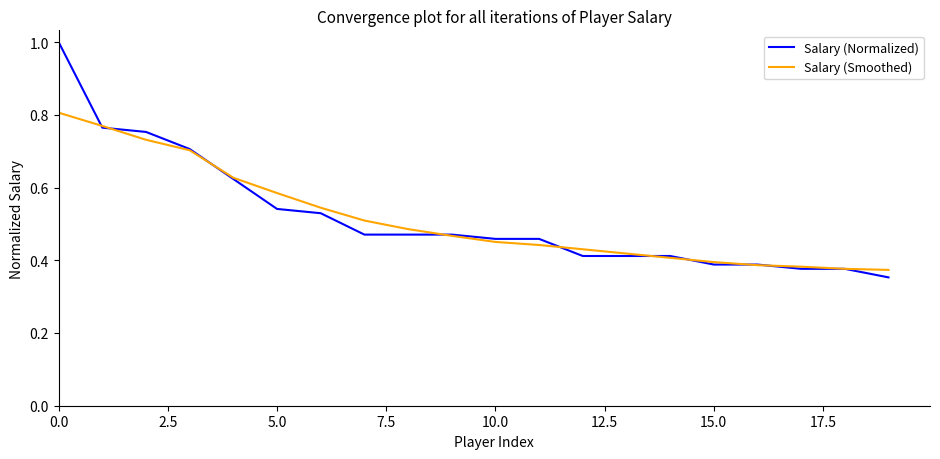

Rank the series by their maximum value, from lowest to highest.

Salary (Smoothed), Salary (Normalized)